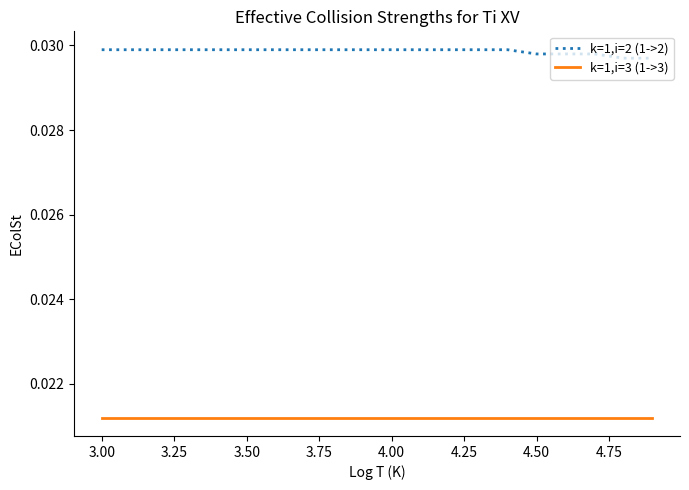

True or false: k=1,i=2 (1->2) and k=1,i=3 (1->3) cross at least once.

False